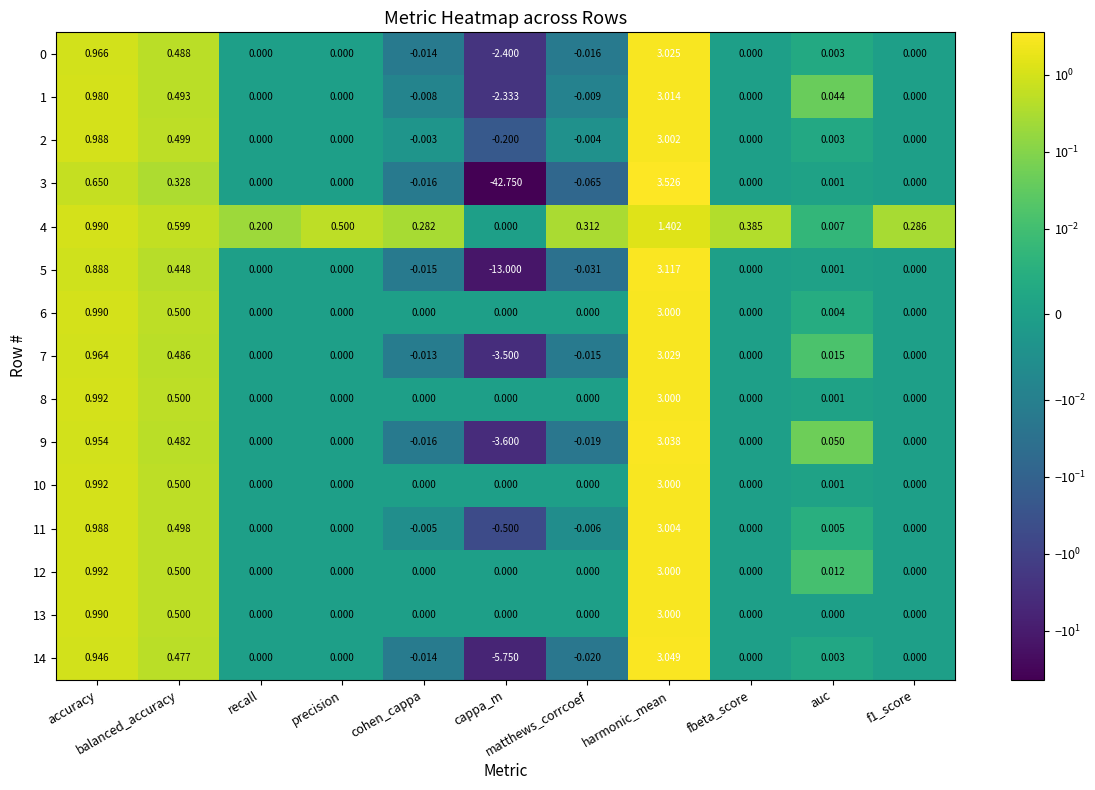

List the series in order of their peak value, highest first.

3, 5, 14, 9, 7, 0, 1, 11, 2, 6, 8, 10, 12, 13, 4